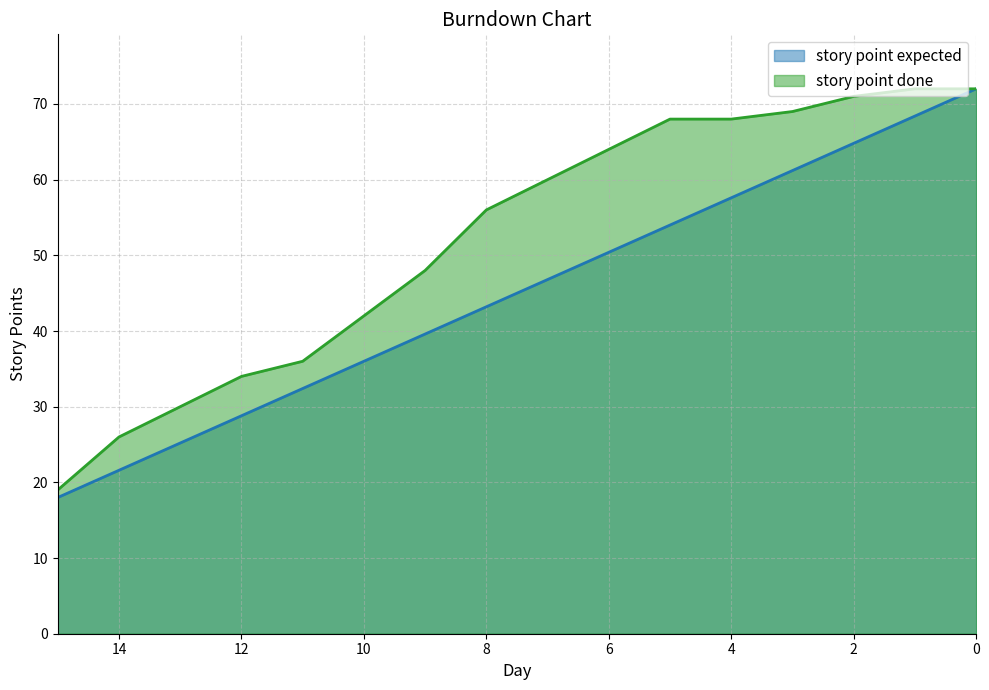

Reading left to right, transcribe all the data shown in this chart.

story point expected: 15=18.0	14=21.6	13=25.2	12=28.8	11=32.4	10=36.0	9=39.6	8=43.2	7=46.8	6=50.4	5=54.0	4=57.6	3=61.2	2=64.8	1=68.4	0=72.0
story point done: 15=19.0	14=26.0	13=30.0	12=34.0	11=36.0	10=42.0	9=48.0	8=56.0	7=60.0	6=64.0	5=68.0	4=68.0	3=69.0	2=71.0	1=72.0	0=72.0